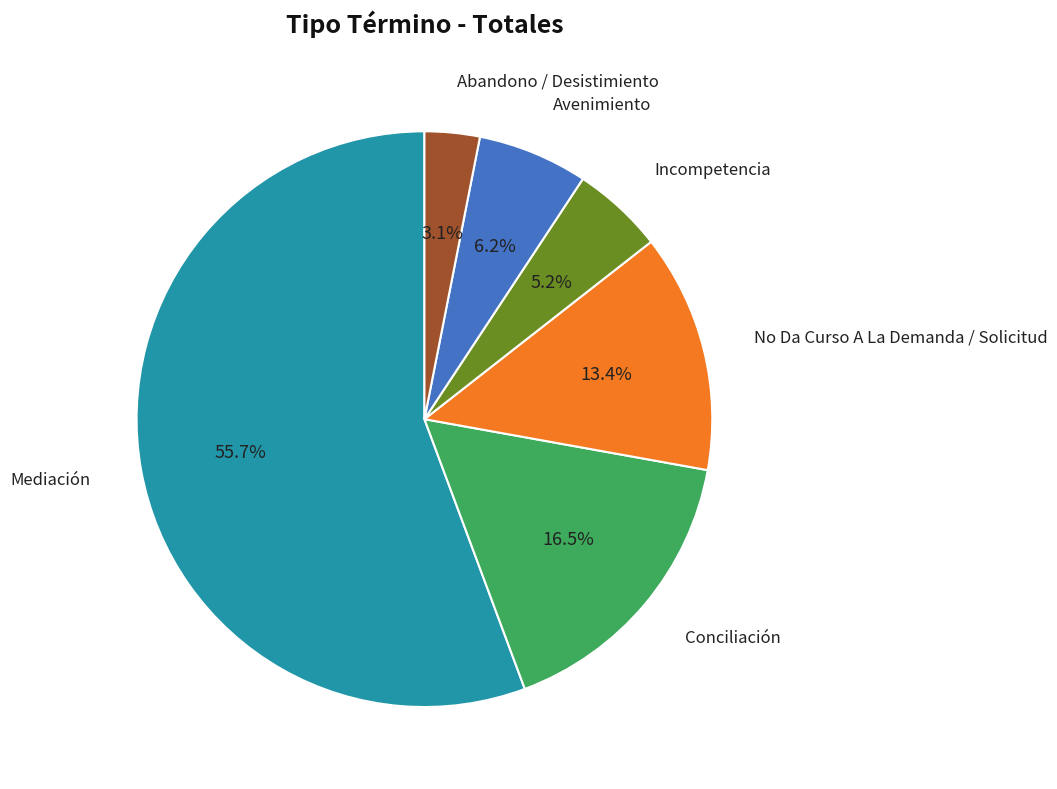

True or false: Conciliación accounts for 2% of the total.

False